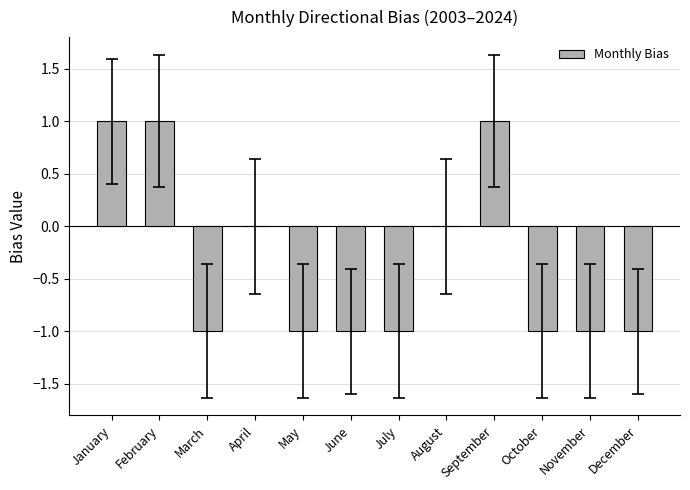

The chart shows a value of 0 at June. True or false?

False